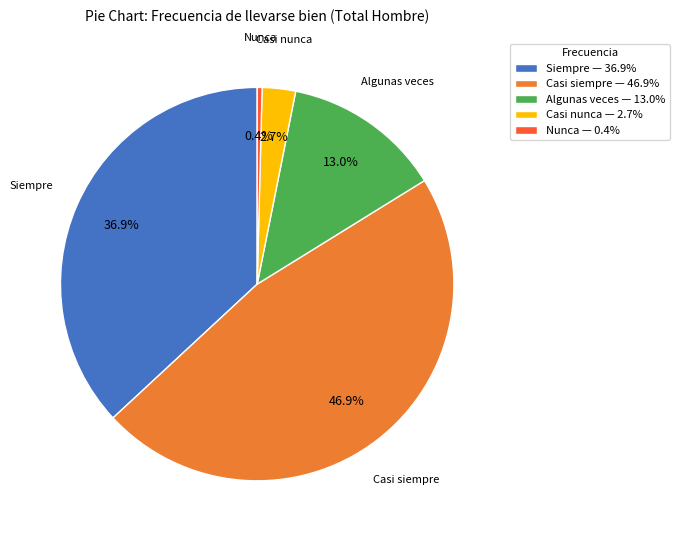

What is the smallest slice in the pie chart?

Nunca